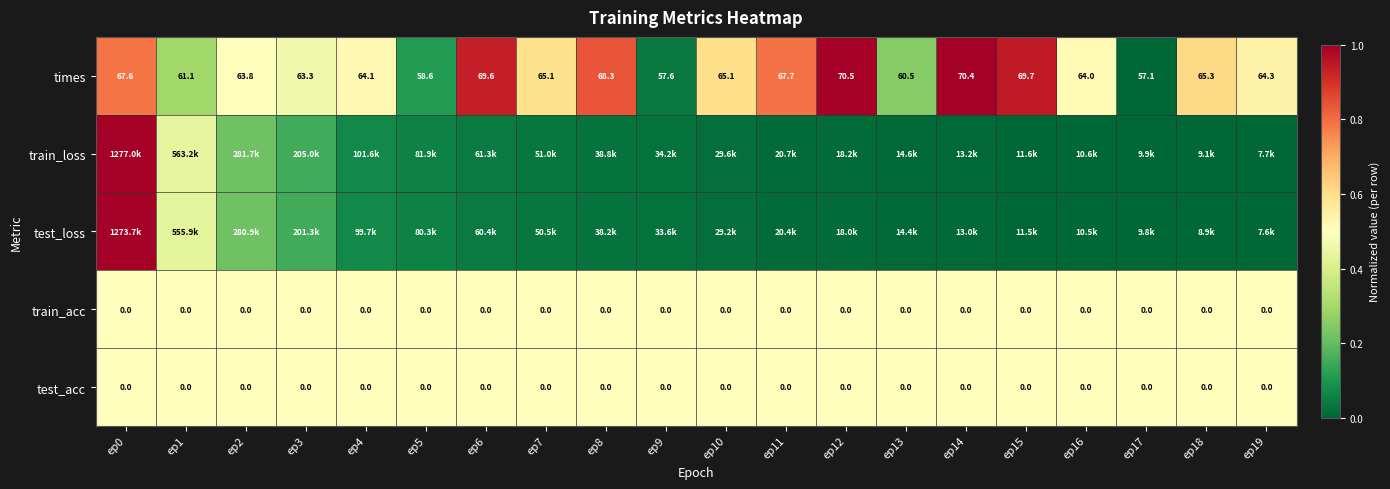

The value of test_acc at ep5 is 0.2. True or false?

False